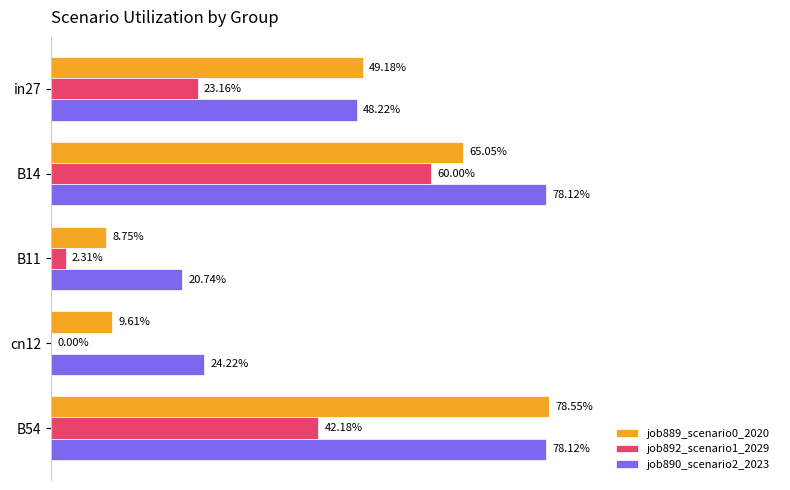

Does the chart contain stacked bars?

No